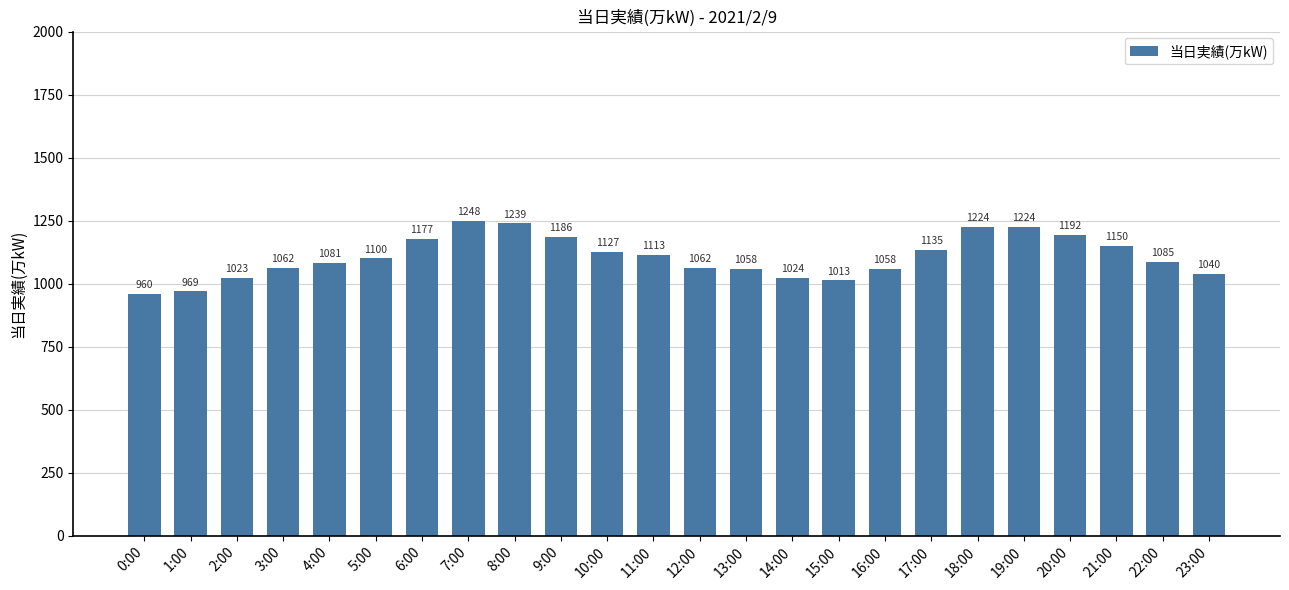

Reading left to right, extract all data points from this chart.

960	969	1023	1062	1081	1100	1177	1248	1239	1186	1127	1113	1062	1058	1024	1013	1058	1135	1224	1224	1192	1150	1085	1040